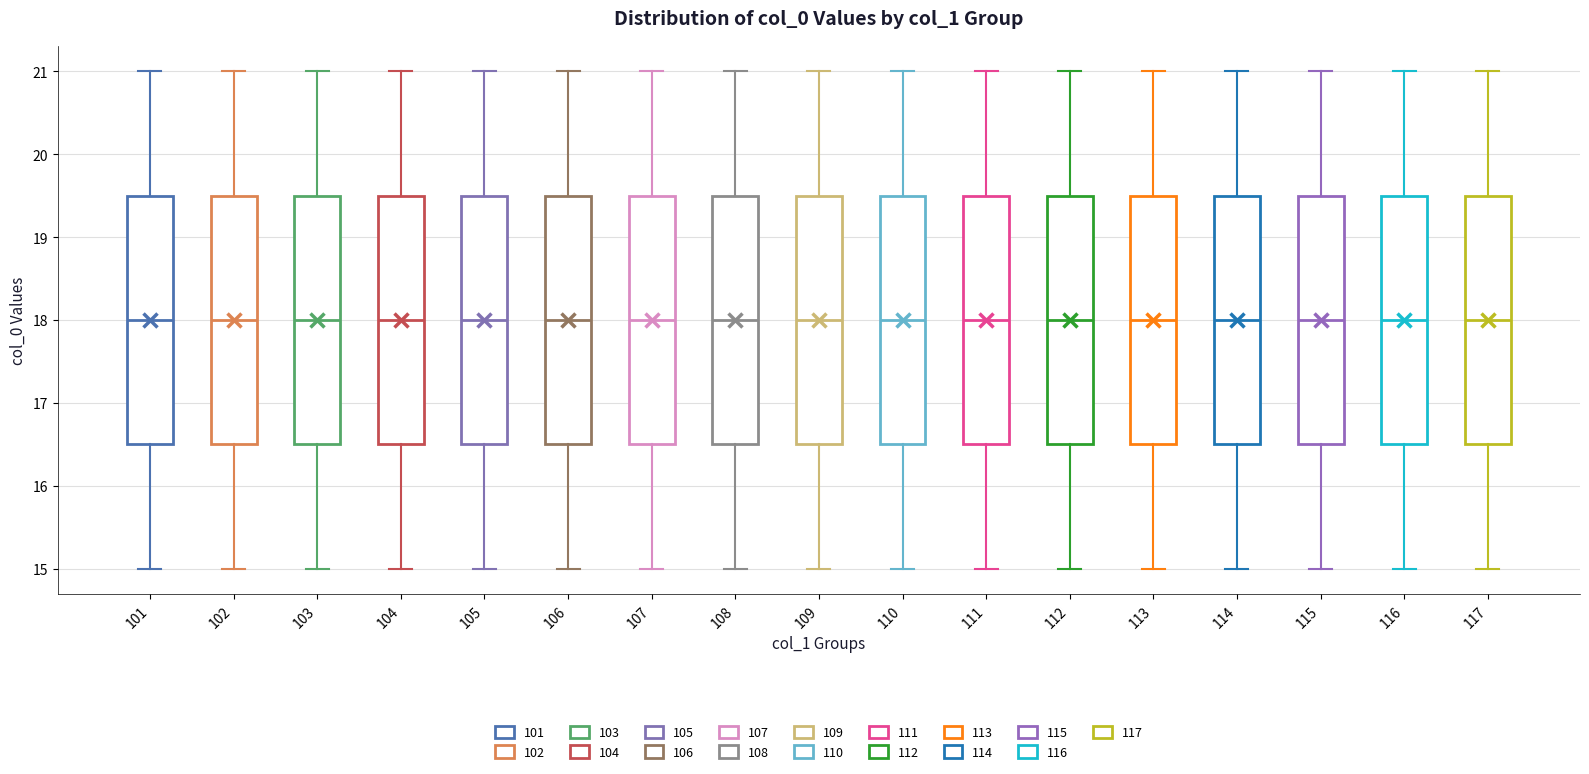

Where is the lower edge of the box at x = 110 on the y-axis? The values are not printed on the chart, so give them approximately, as read against the axis.

16.5